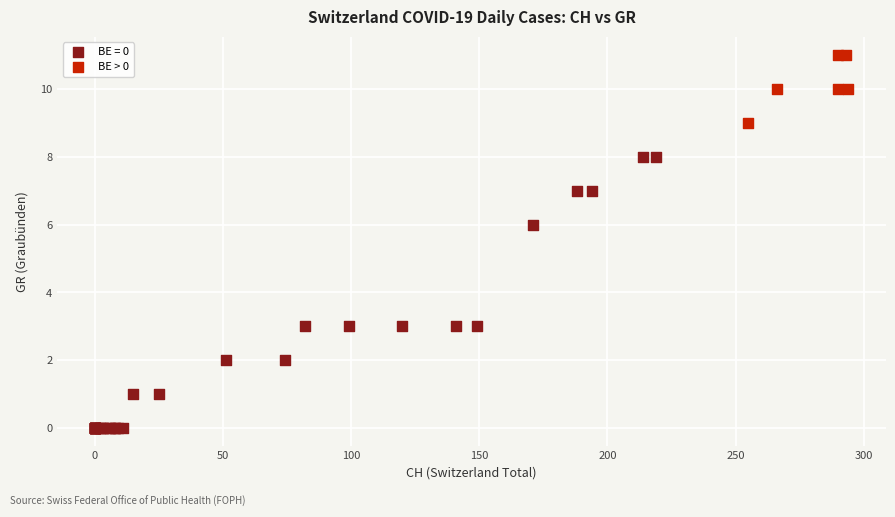

Which series reaches the minimum Y coordinate?

BE = 0